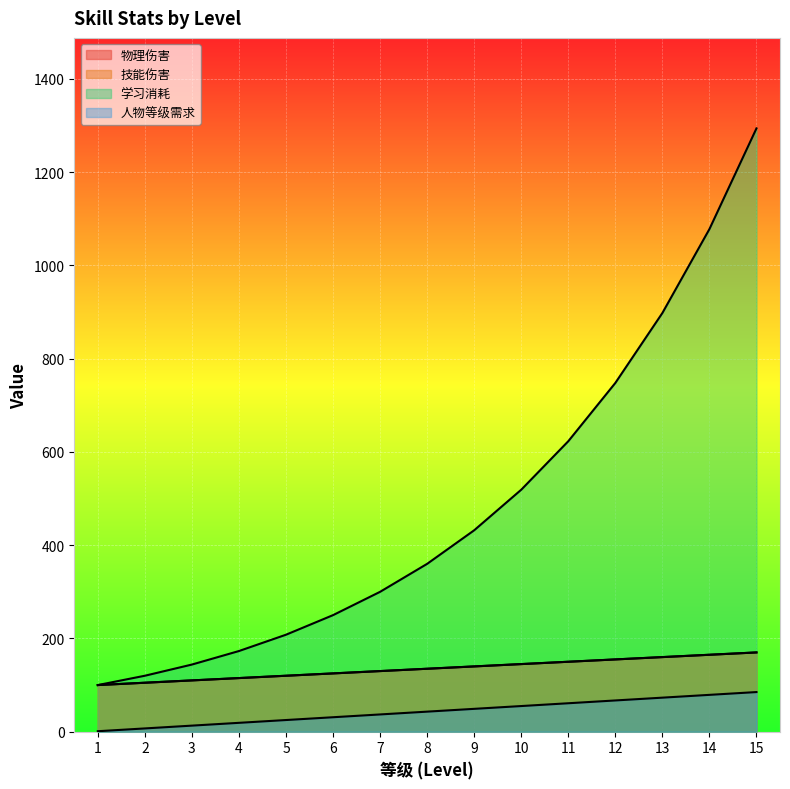

True or false: 人物等级需求 has a value of 49 at 9.

True